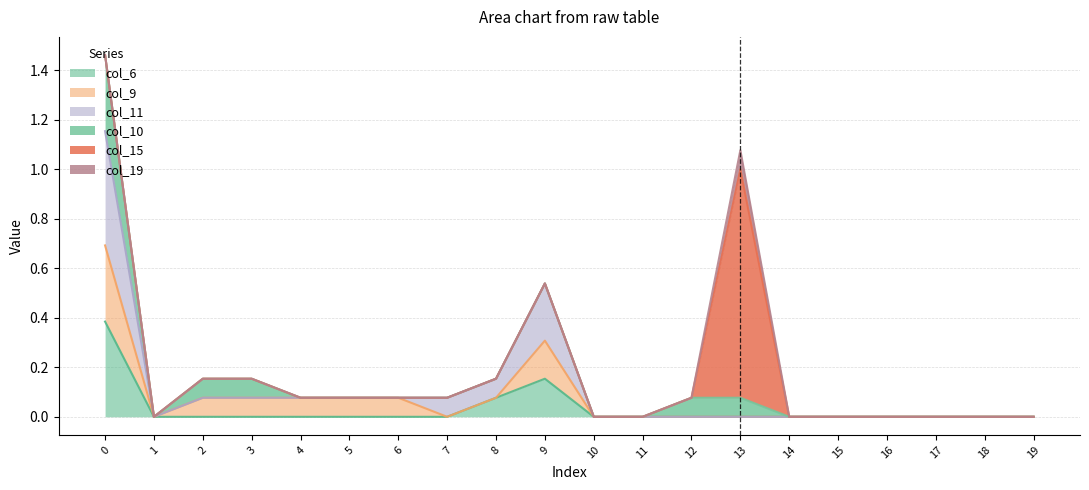

List the series in order of their peak value, lowest first.

col_19, col_9, col_10, col_6, col_11, col_15